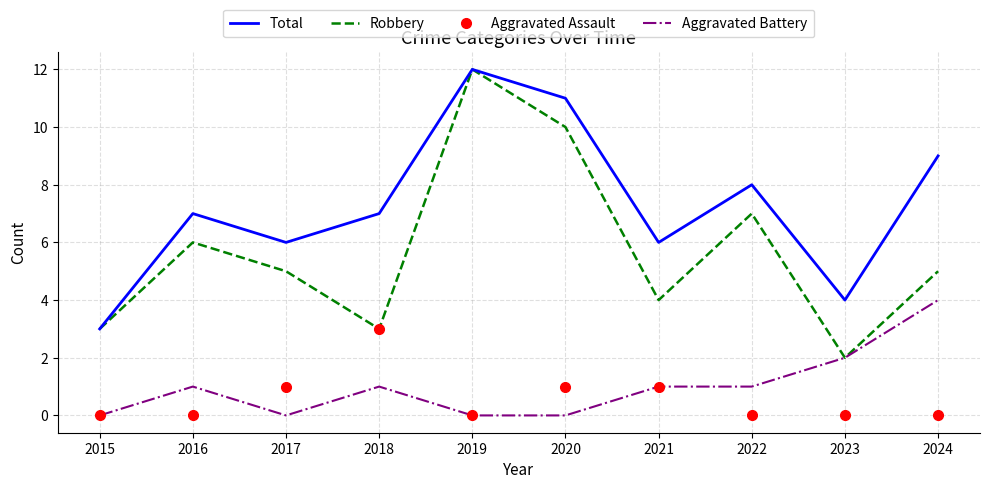

Count the number of categories in the chart.

10